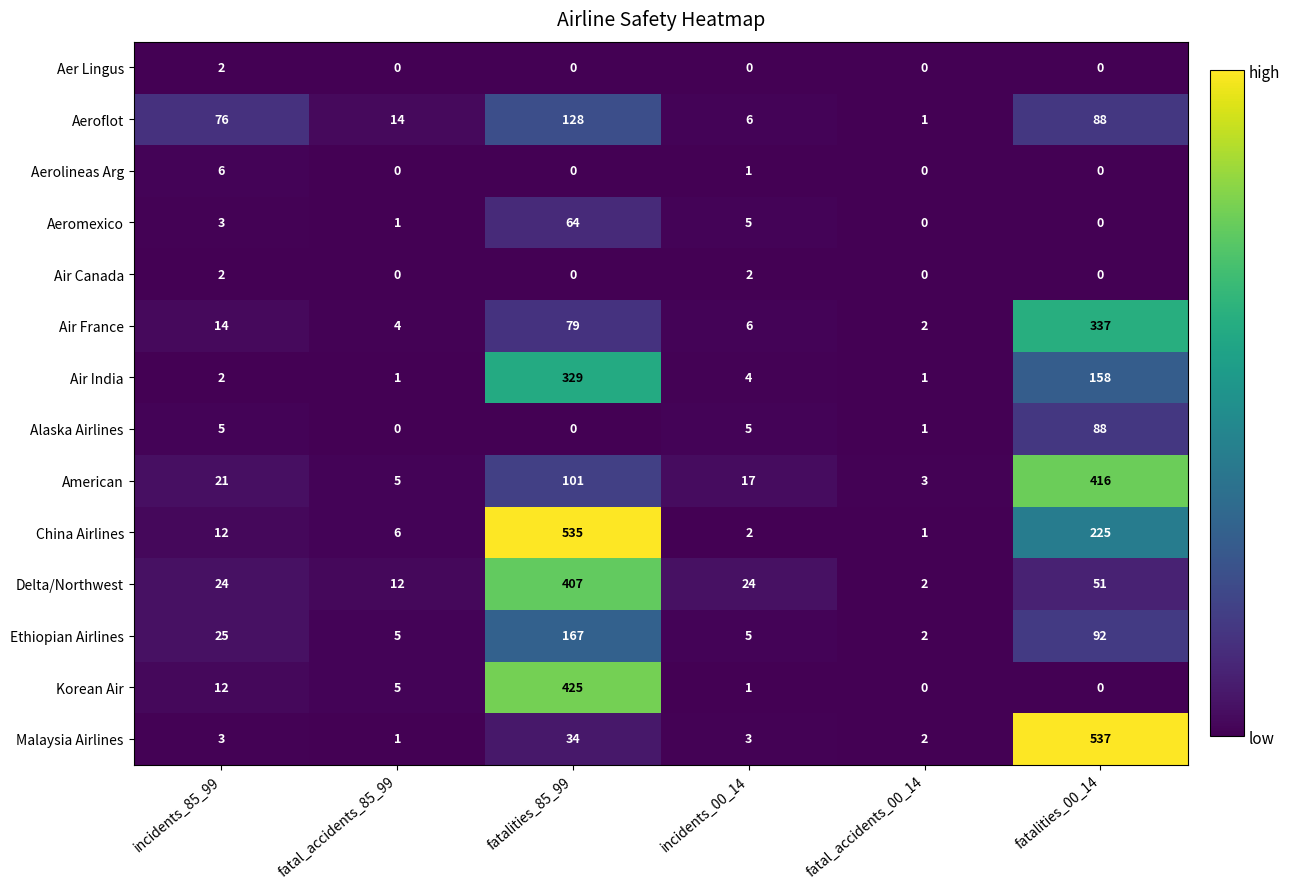

Count the Aer Lingus values in the range 0 to 1.

5